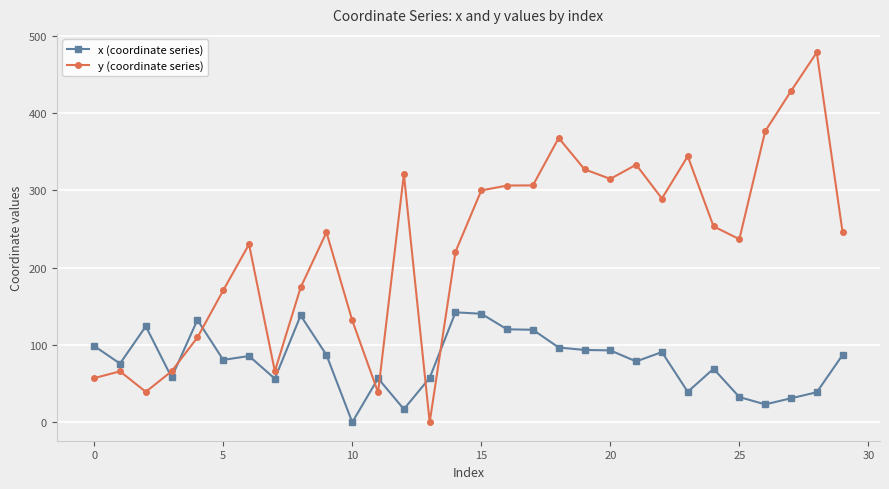

What is the value of the x (coordinate series) point at the 29th from the left?

38.8